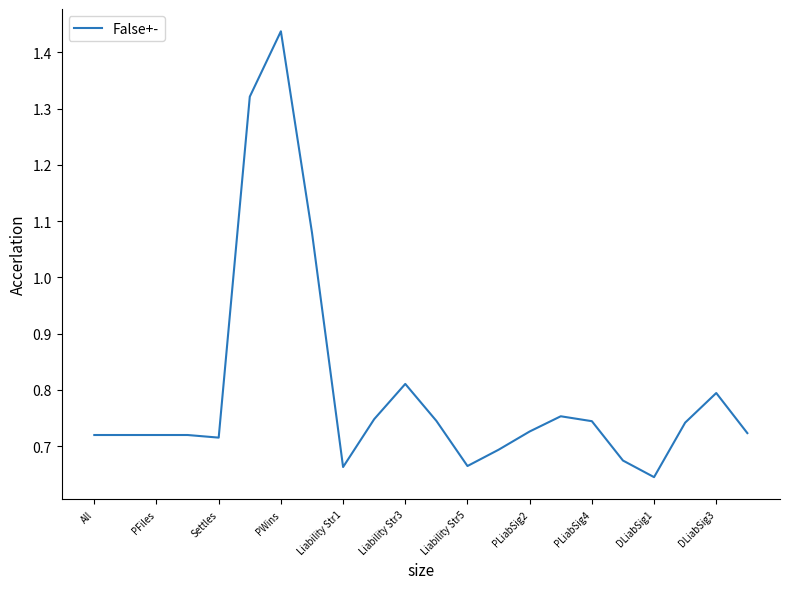

Which has a higher value, Liability Str1 or PWins?

PWins